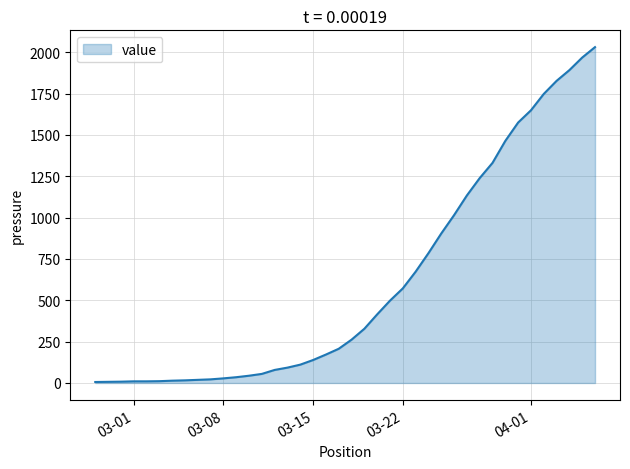

What is the difference between the maximum and minimum values?

2025